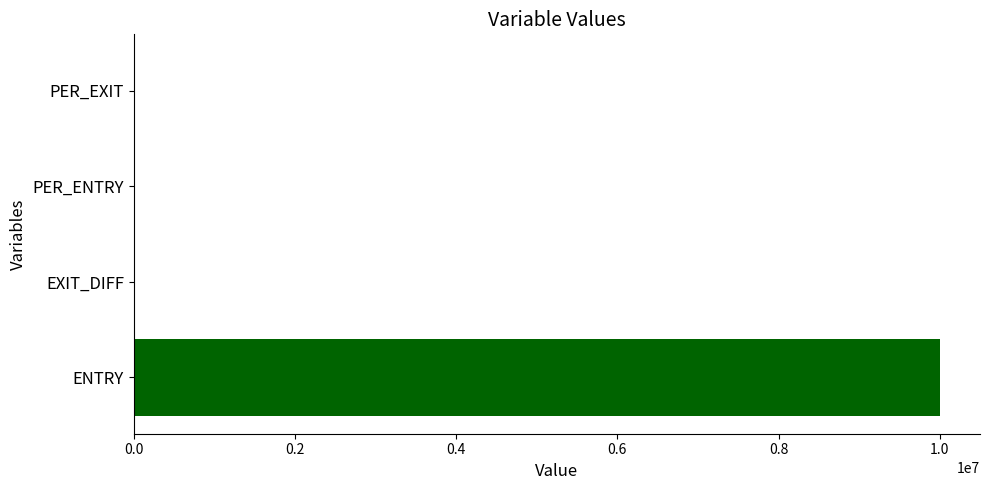

True or false: the data shows 5481068 at ENTRY.

False